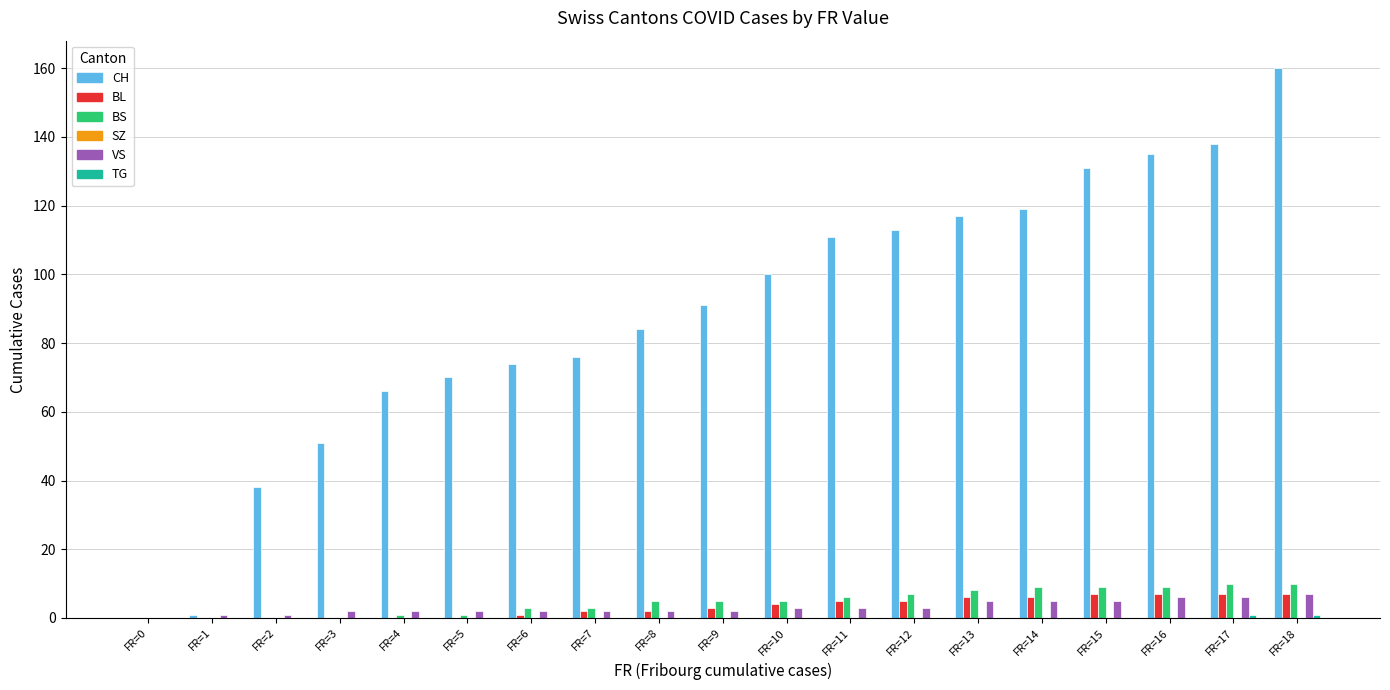

The CH series shows 111 at FR=11. True or false?

True